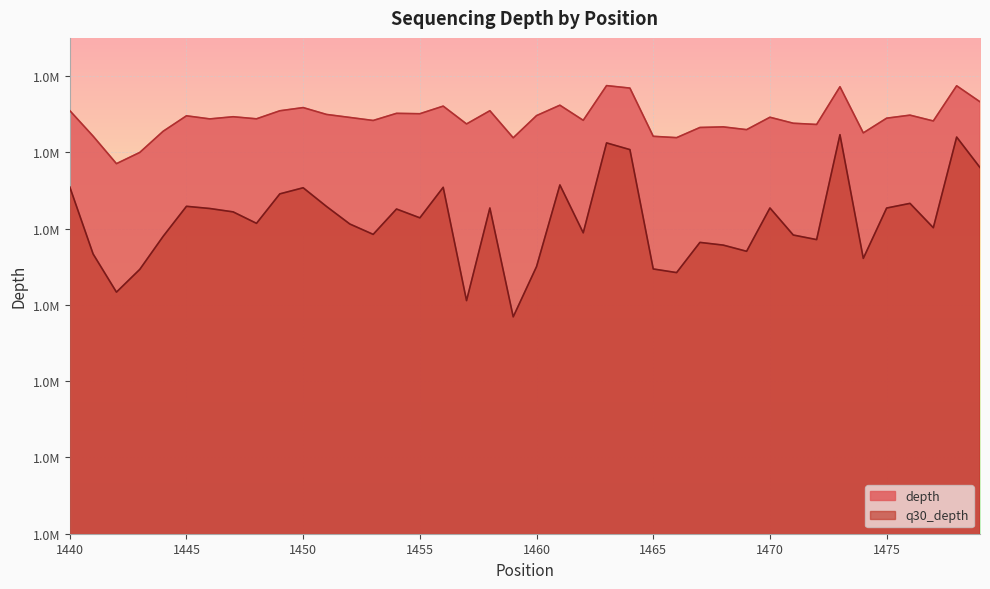

List the labels in order of q30_depth value, smallest first.

1459, 1457, 1442, 1466, 1443, 1465, 1460, 1474, 1441, 1469, 1468, 1467, 1472, 1444, 1471, 1453, 1462, 1477, 1452, 1448, 1455, 1447, 1454, 1446, 1475, 1458, 1470, 1451, 1445, 1476, 1449, 1450, 1456, 1440, 1461, 1479, 1464, 1463, 1478, 1473